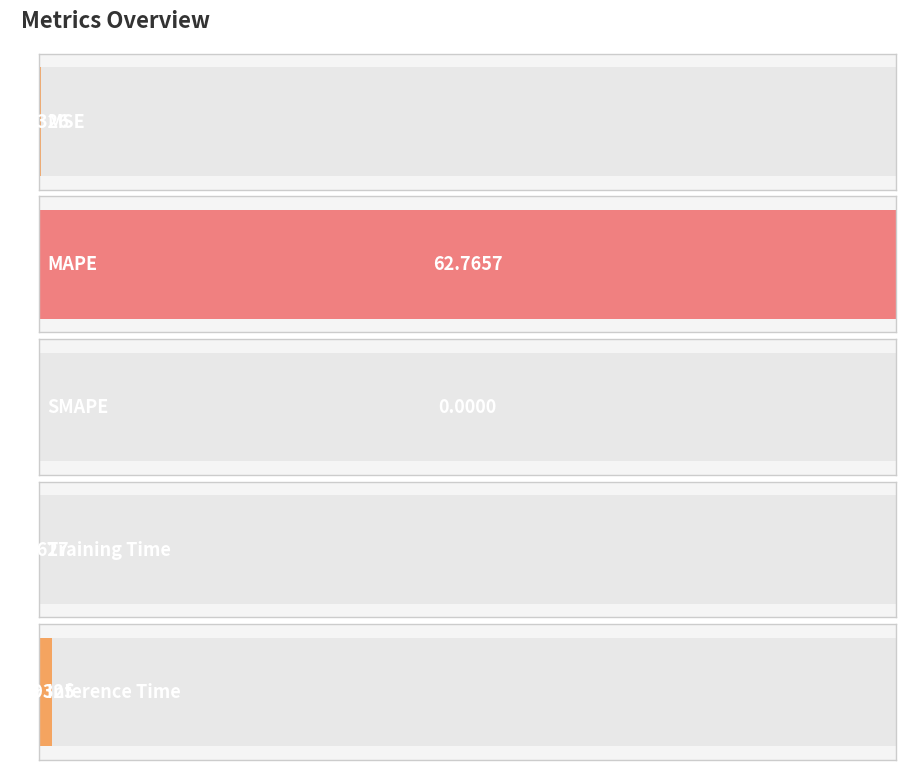

What position from the left is MAPE?

2